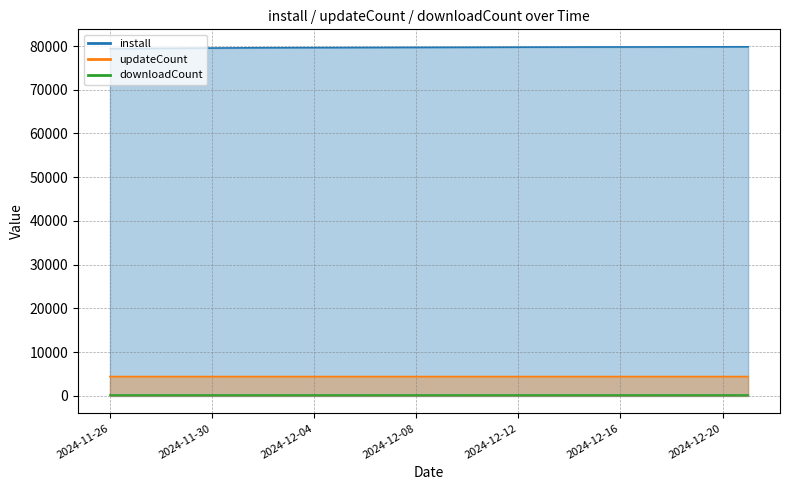

Is it true that updateCount equals 1339 at 2024-12-13?

False